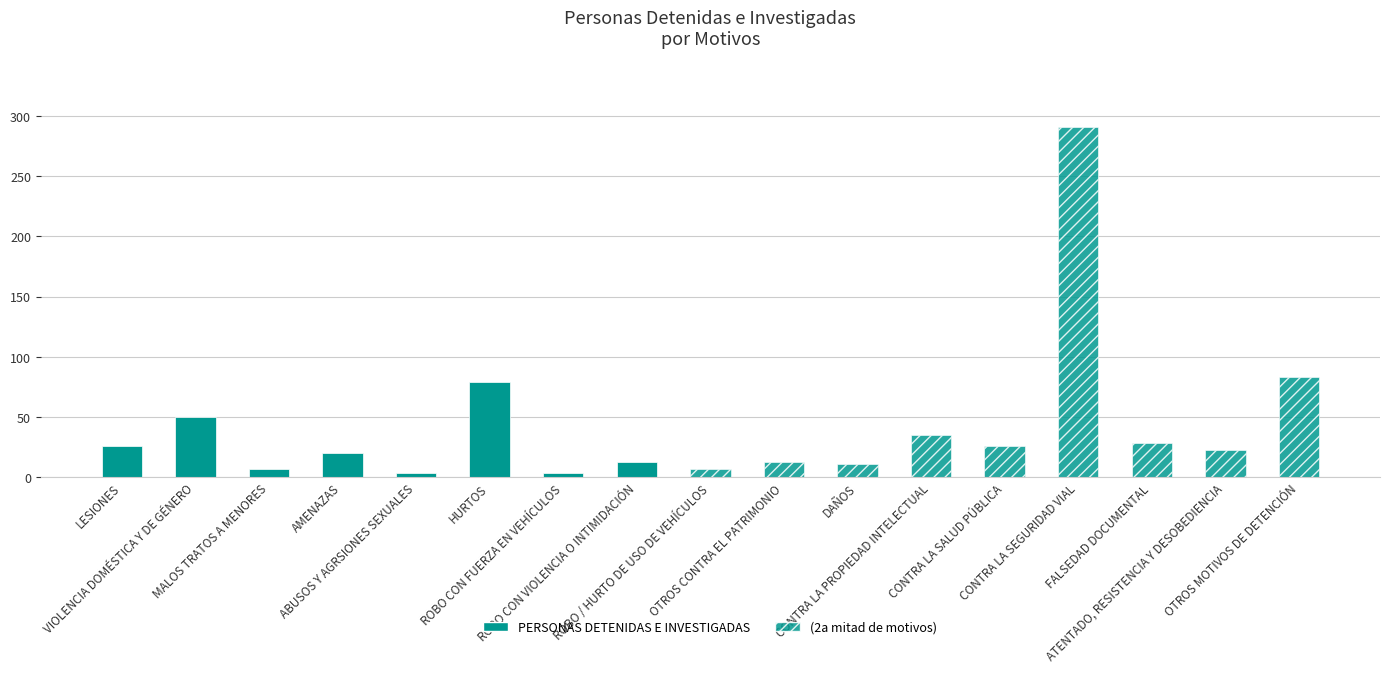

Does the chart contain stacked bars?

No